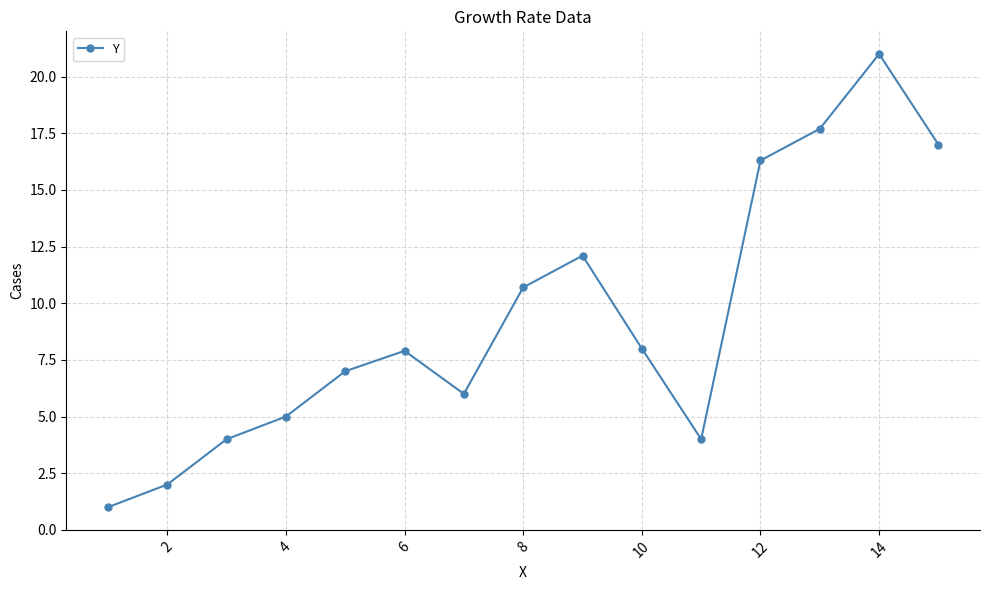

True or false: there are more than 2 points higher than both neighbors.

True